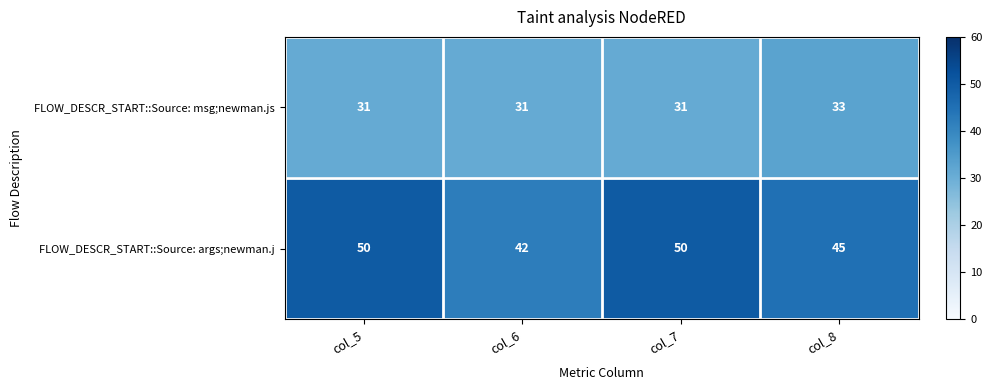

Reading left to right, extract all data points from this chart.

FLOW_DESCR_START::Source: msg;newman.js: 31	31	31	33
FLOW_DESCR_START::Source: args;newman.j: 50	42	50	45